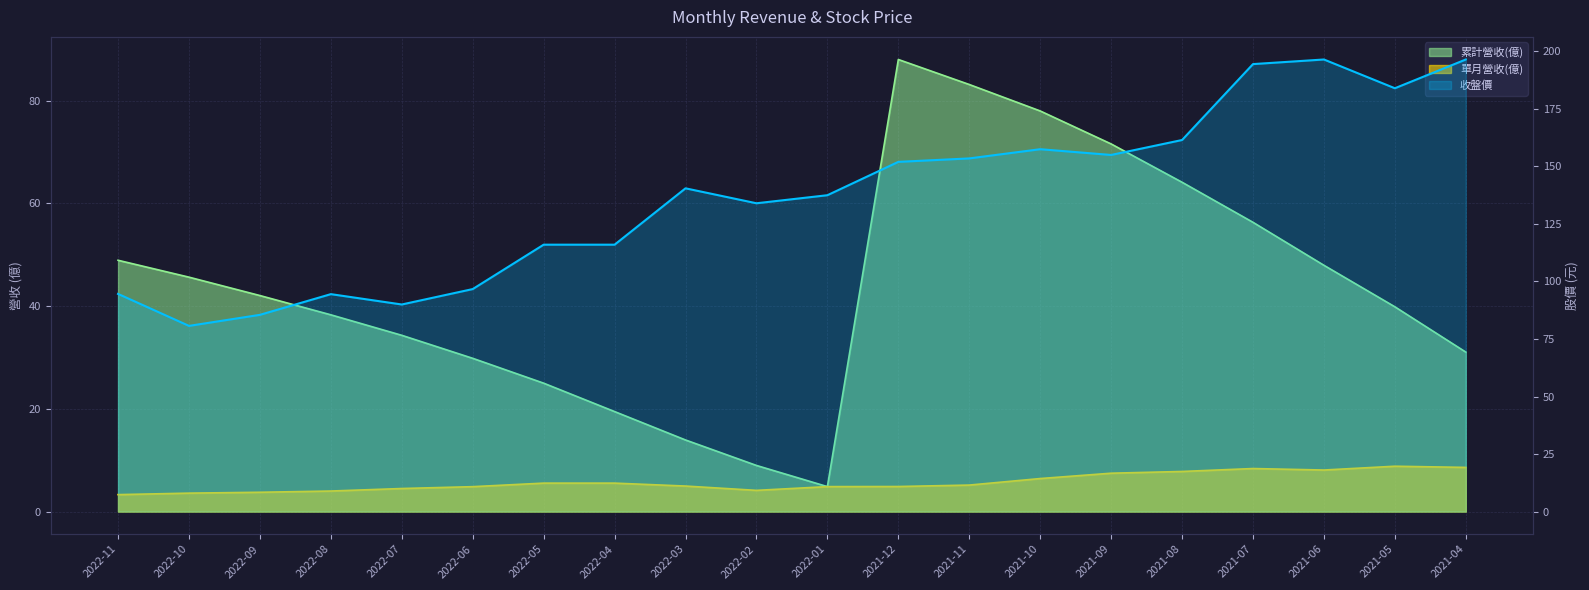

At which label does 收盤價 first exceed 140?

2022-03